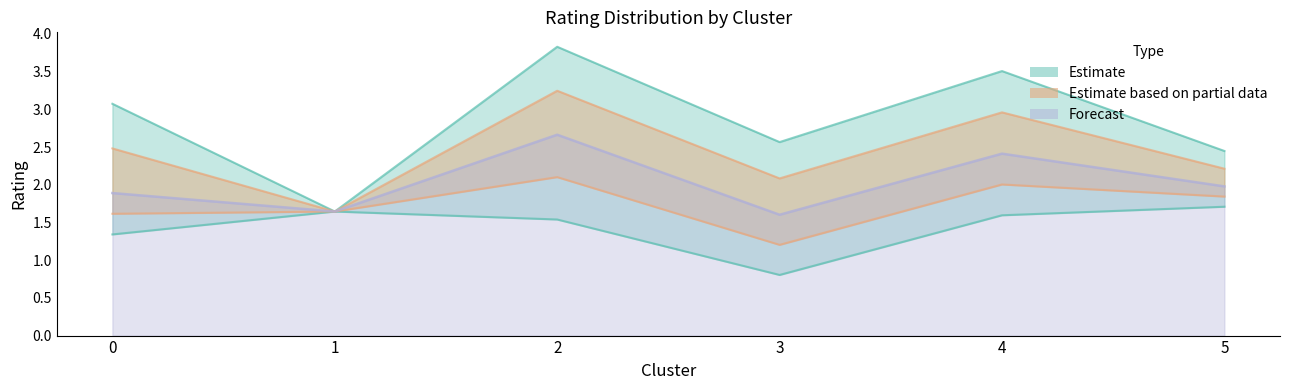

The value of Max Rating at 2 is 5.8. True or false?

False